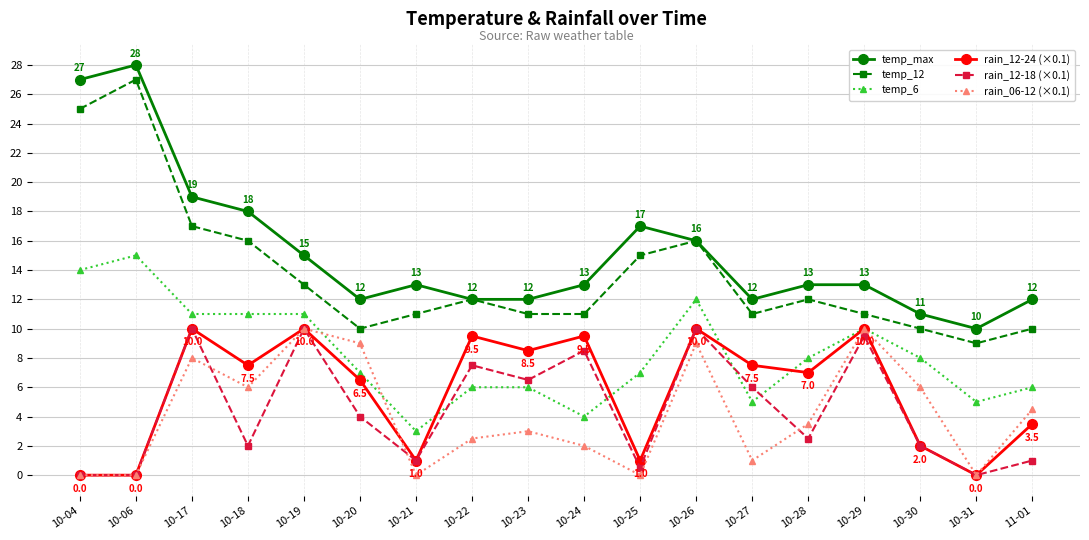

Does the chart display data point markers on the line(s)?

Yes